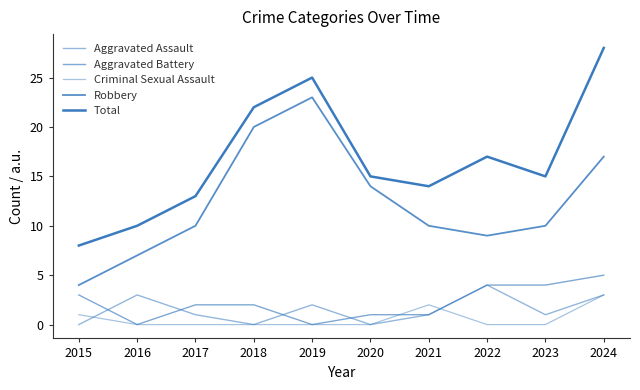

Count the number of data series in this chart.

5